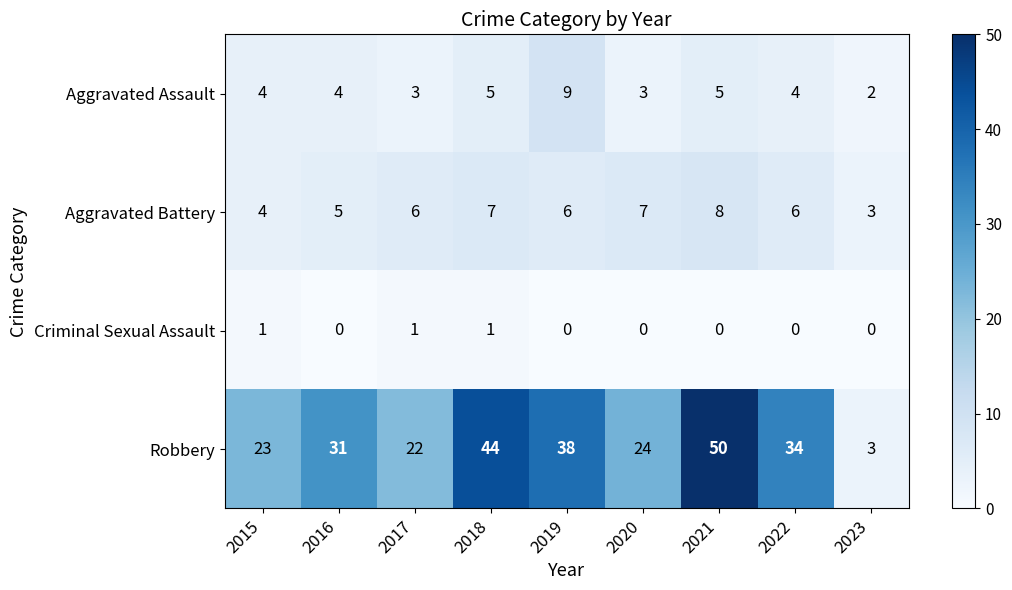

At which category is the sum across all series the highest?

2021